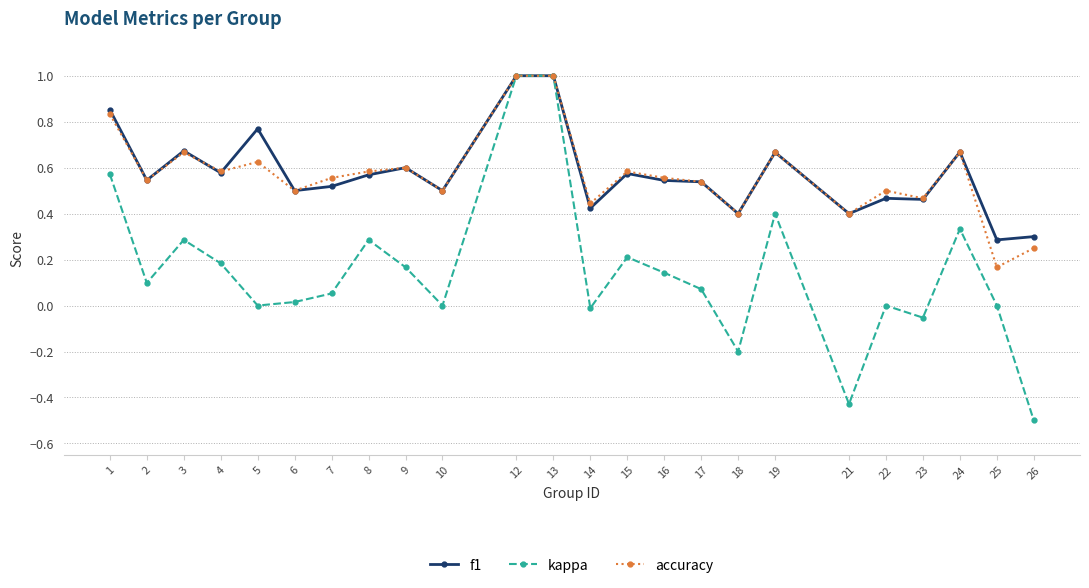

What is the total value across all series at 16?

1.2